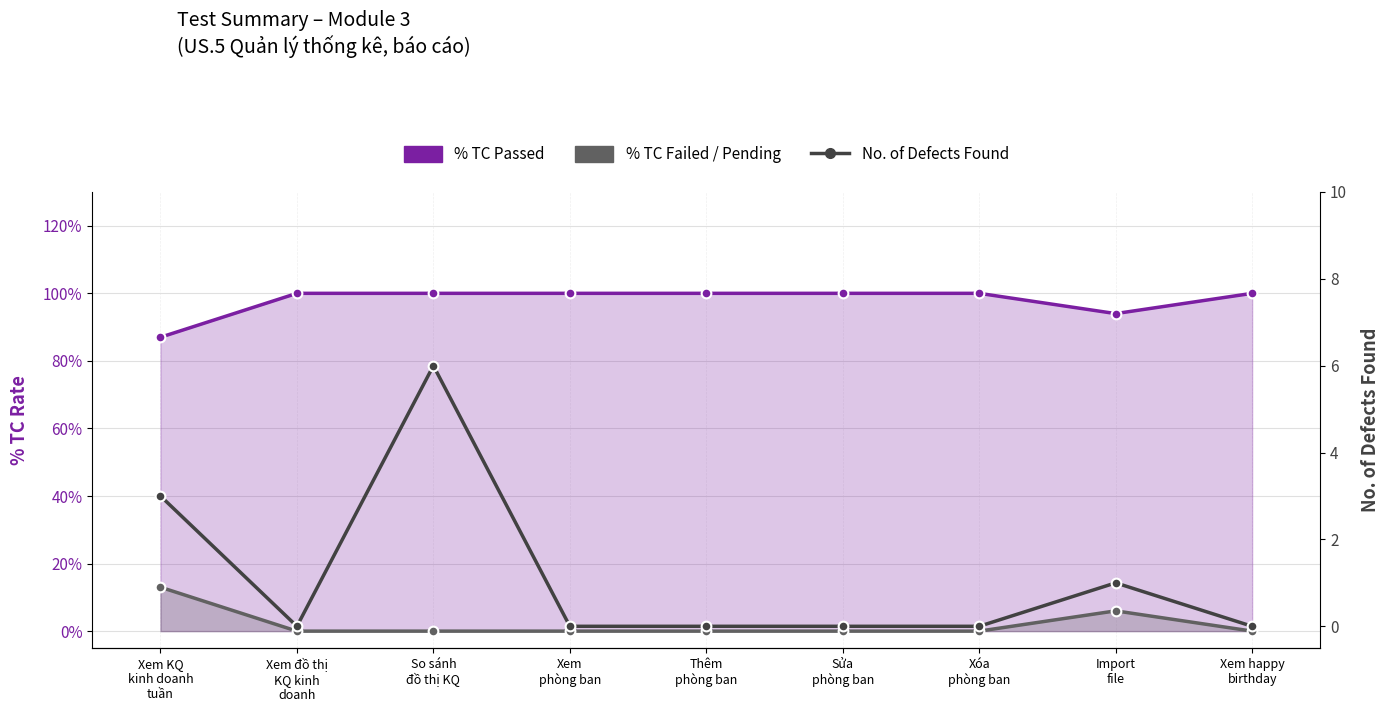

True or false: % TC Failed / Pending has more than 2 interior local peaks.

False